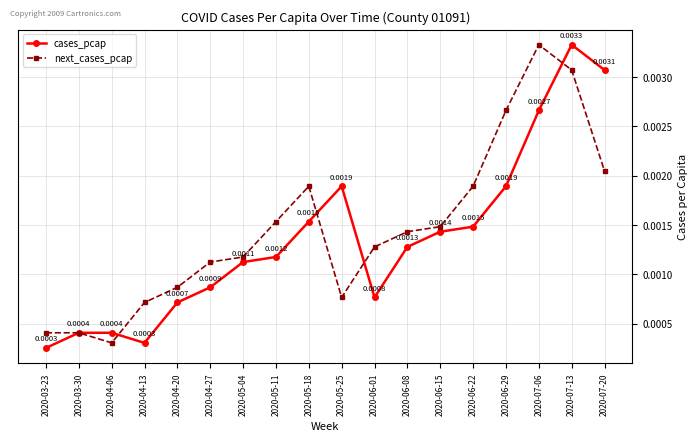

At 2020-04-27, list the series in order from smallest to largest.

cases_pcap, next_cases_pcap